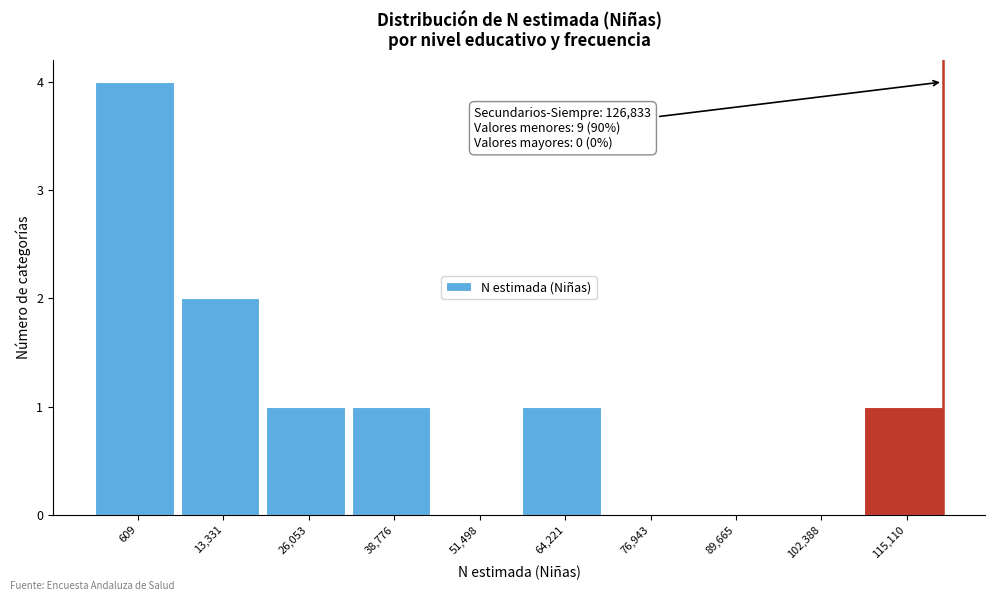

Reading left to right, transcribe all the data shown in this chart.

609=4	13,331=2	26,053=1	38,776=1	51,498=0	64,221=1	76,943=0	89,665=0	102,388=0	115,110=1